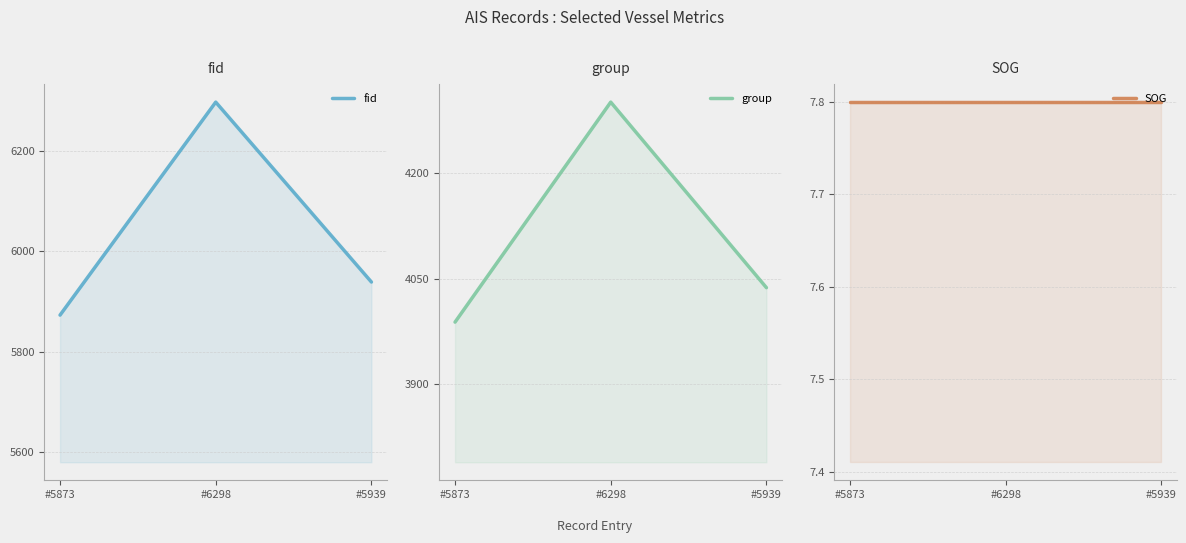

At which label does group first exceed 4037?

#6298